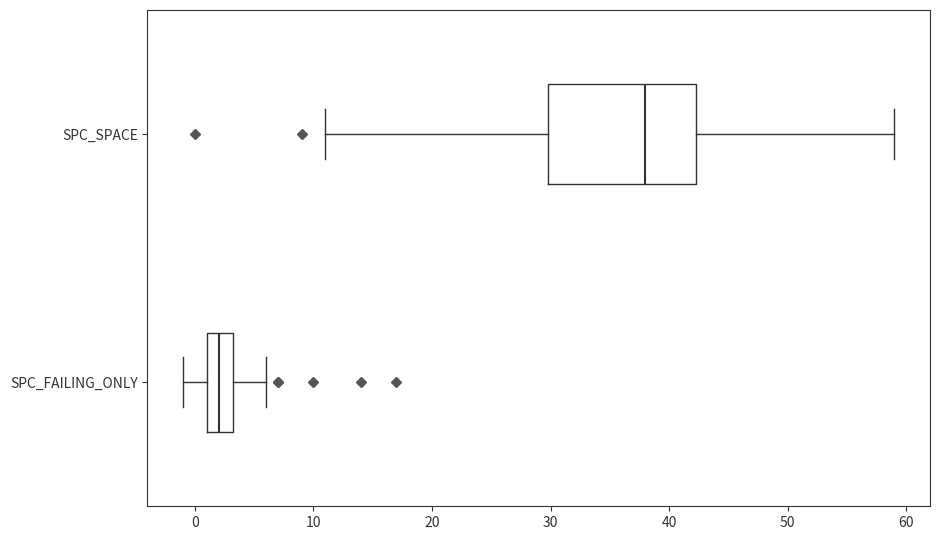

Comparing the boxes themselves (not the whiskers), which one is the widest?

SPC_SPACE